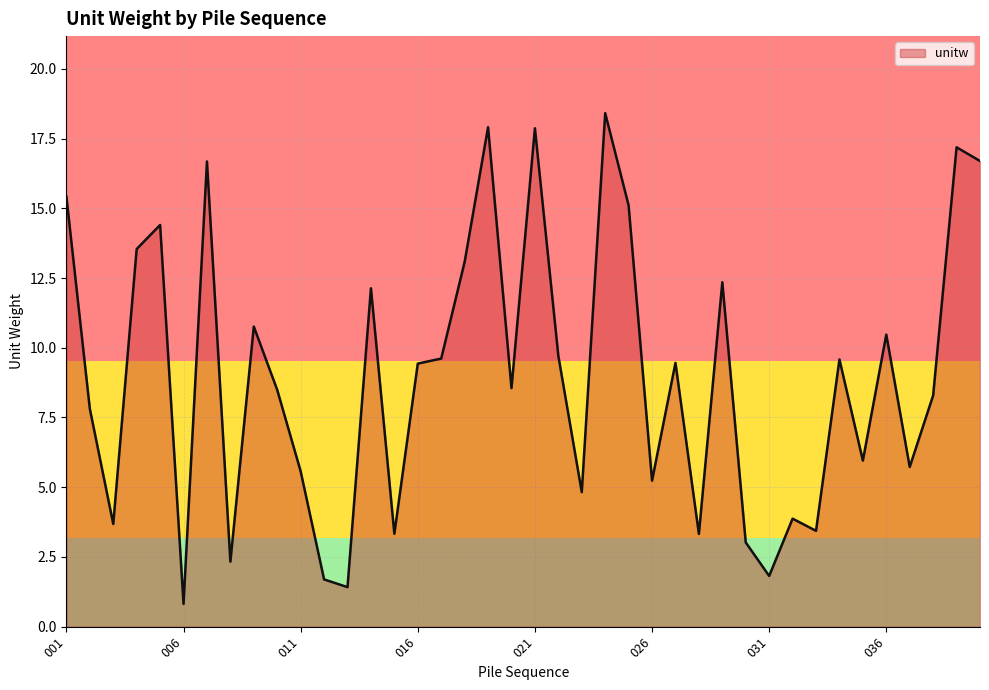

What is the difference between the maximum and minimum values?

17.6